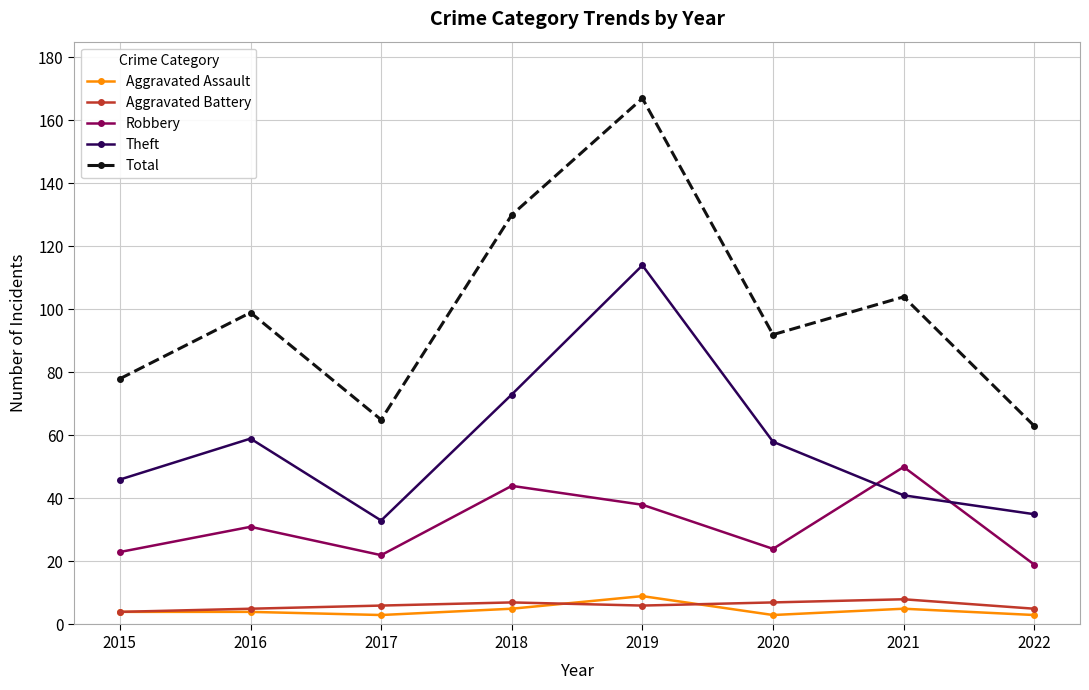

Is this an area chart (filled region under the line)?

No